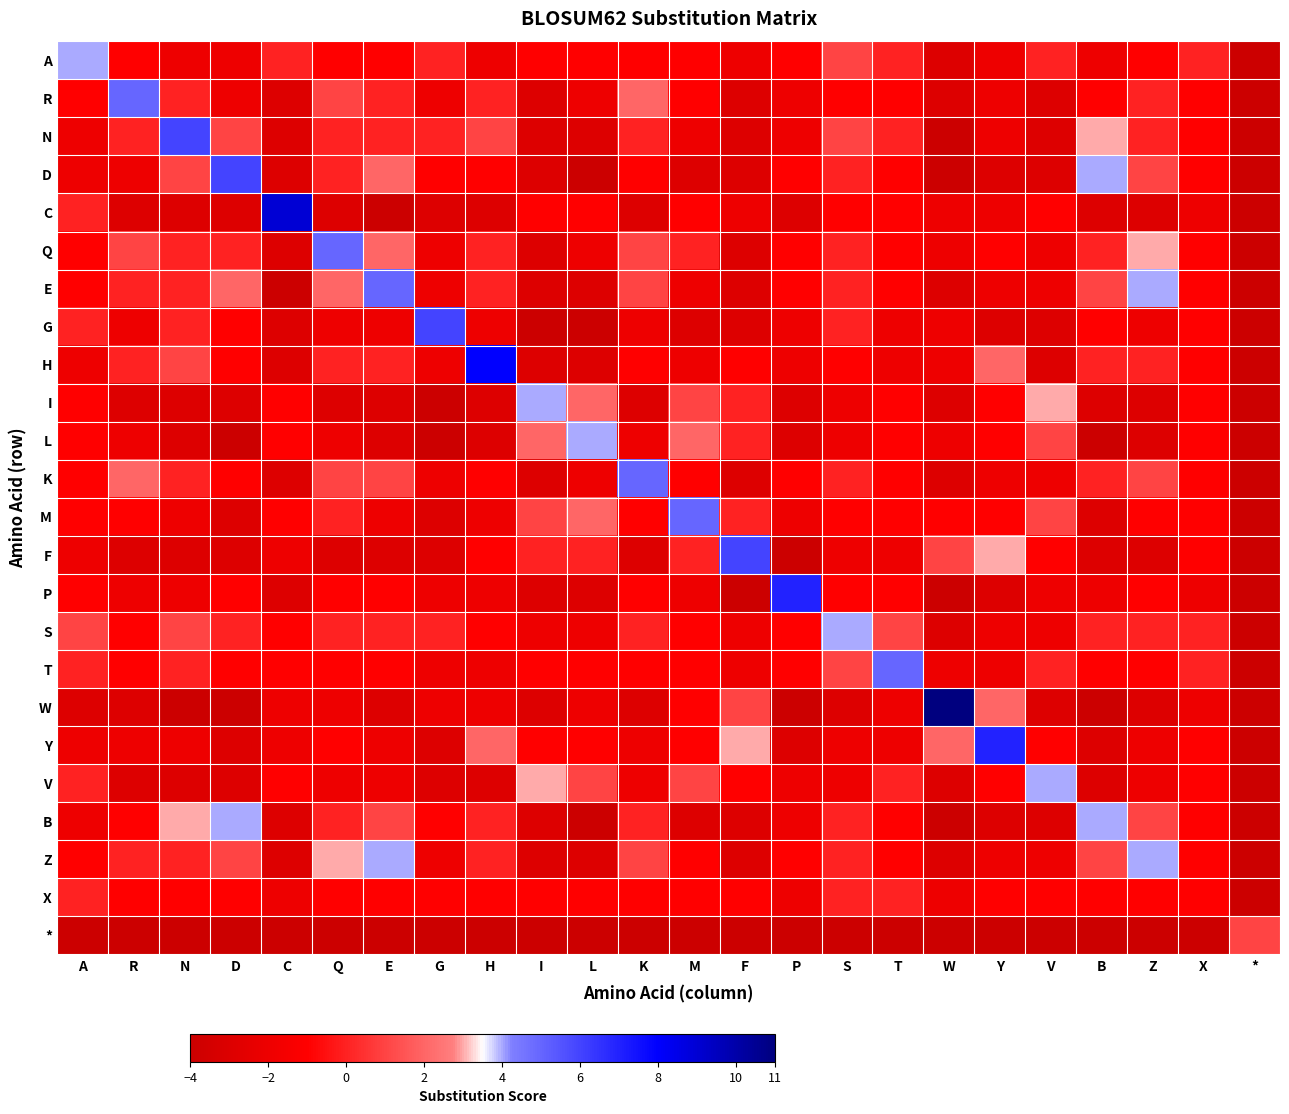

How many distinct data groups are displayed?

24